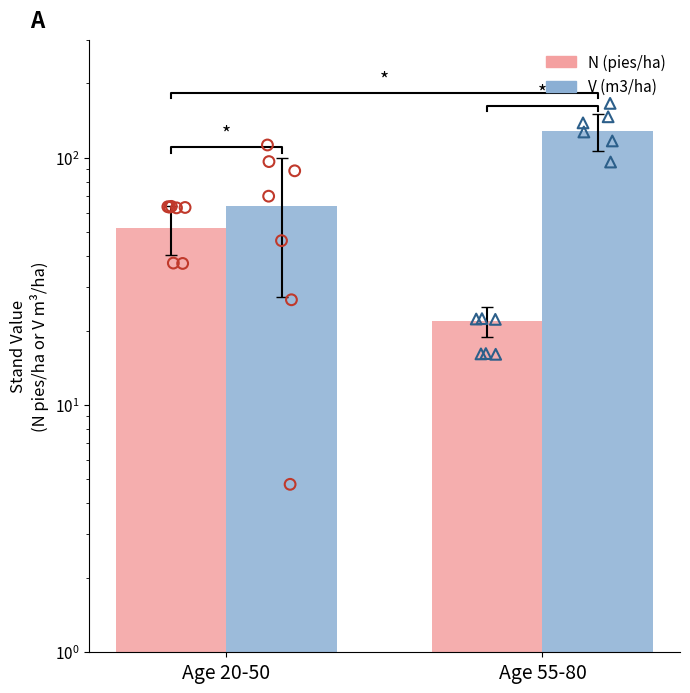

What are all the series names shown in the legend?

N (pies/ha), V (m3/ha)